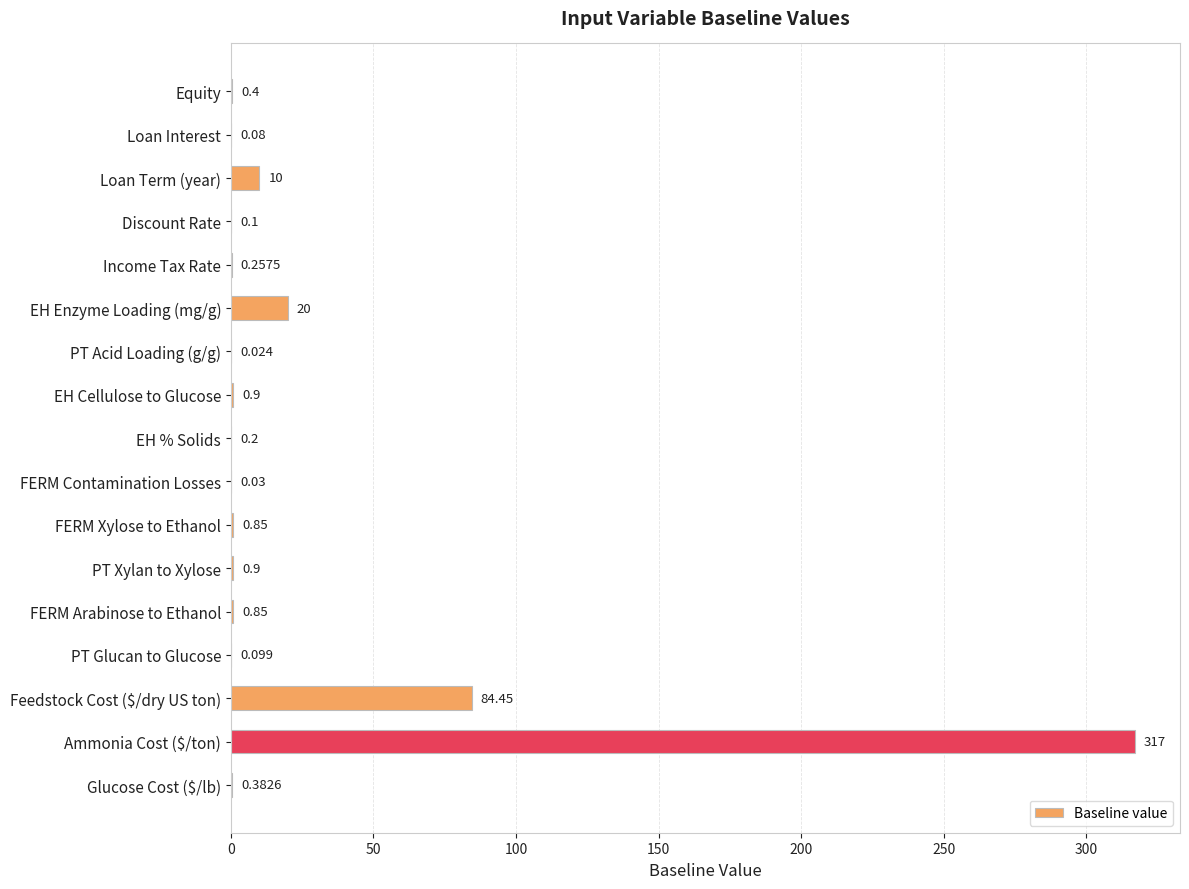

Which category has the highest value across all series?

Ammonia Cost ($/ton)